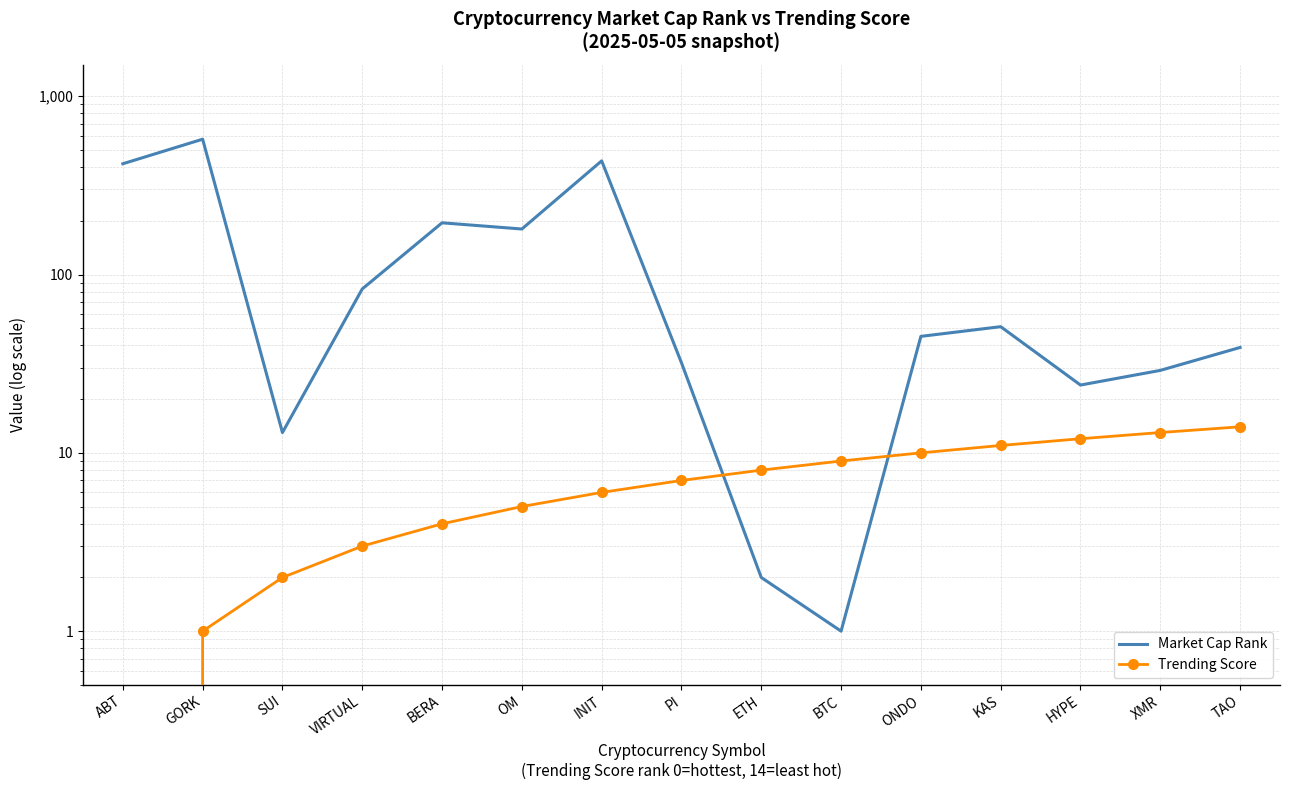

List the series in order of their overall mean, highest first.

Market Cap Rank, Trending Score